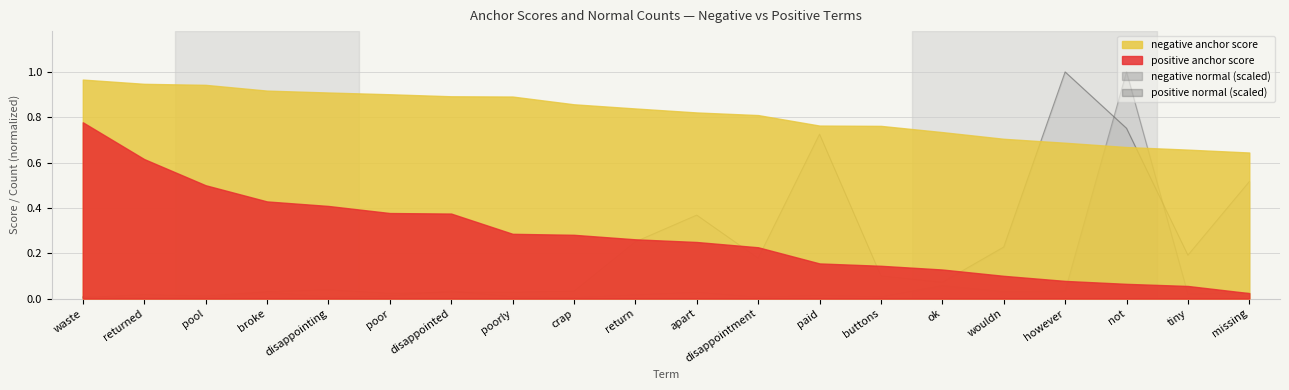

Between however and apart, which is larger?

however